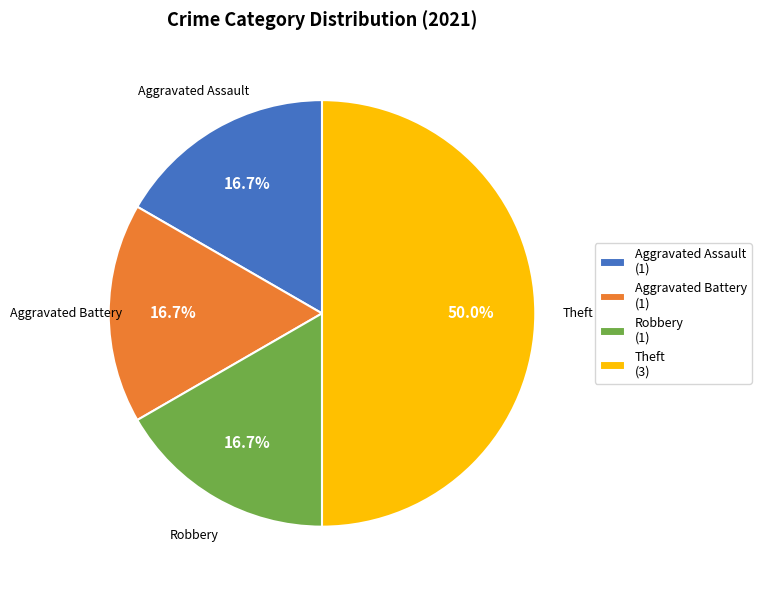

Combined, do Robbery (1) and Aggravated Battery (1) account for over 50%?

No